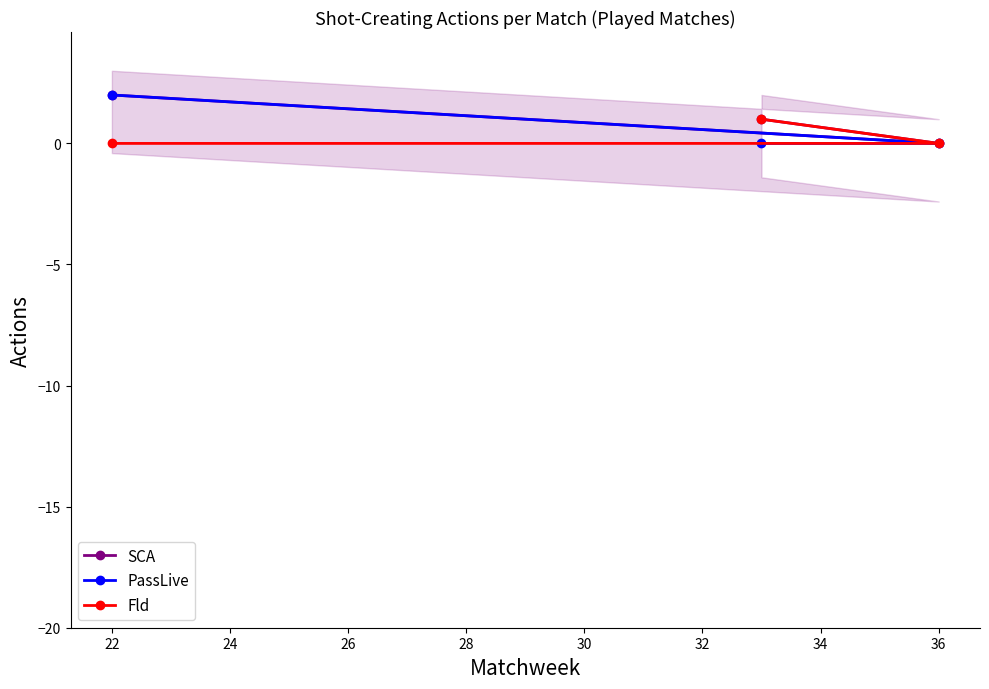

Is it true that SCA equals -1 at 36?

False